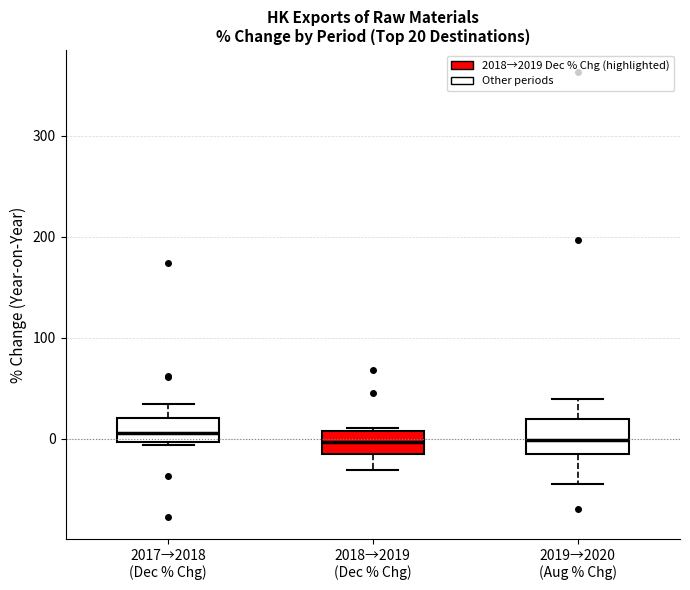

Which box is the tallest, from its lower edge to its upper edge?

2019→2020 (Aug % Chg)